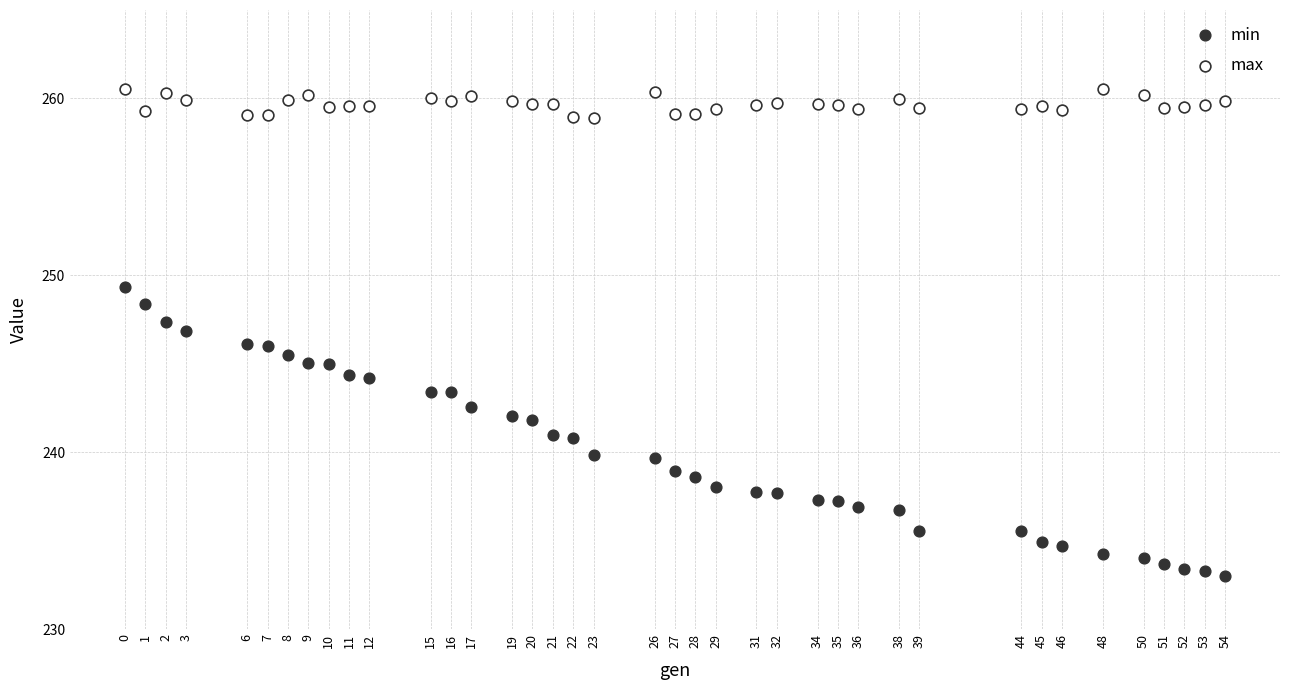

Across all data points, what is the range of X values (max minus min)?

54.0